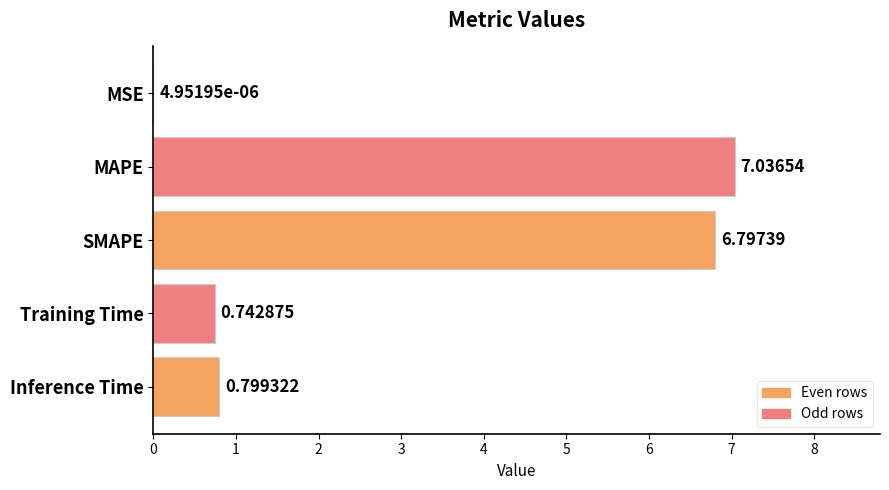

What is the change in value from MSE to Inference Time?

+0.8